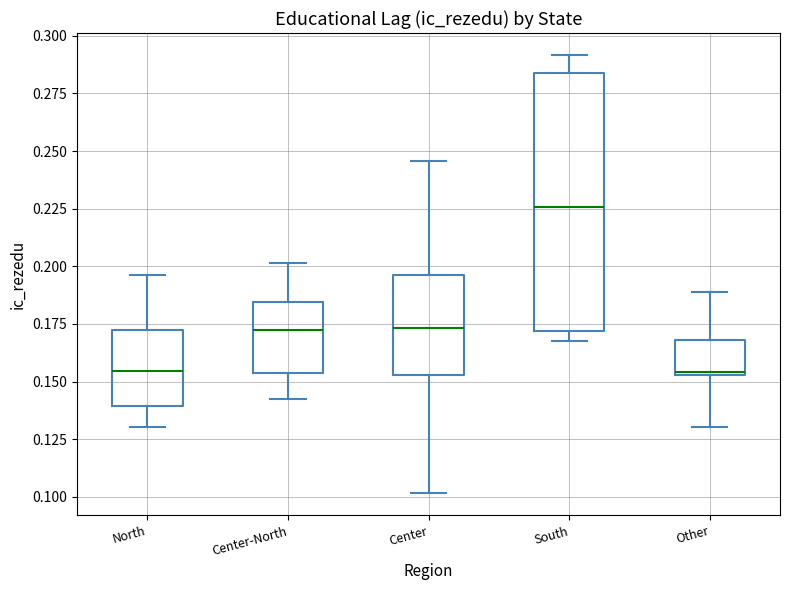

Where is the upper edge of the box for North on the y-axis? The values are not printed on the chart, so give them approximately, as read against the axis.

0.170